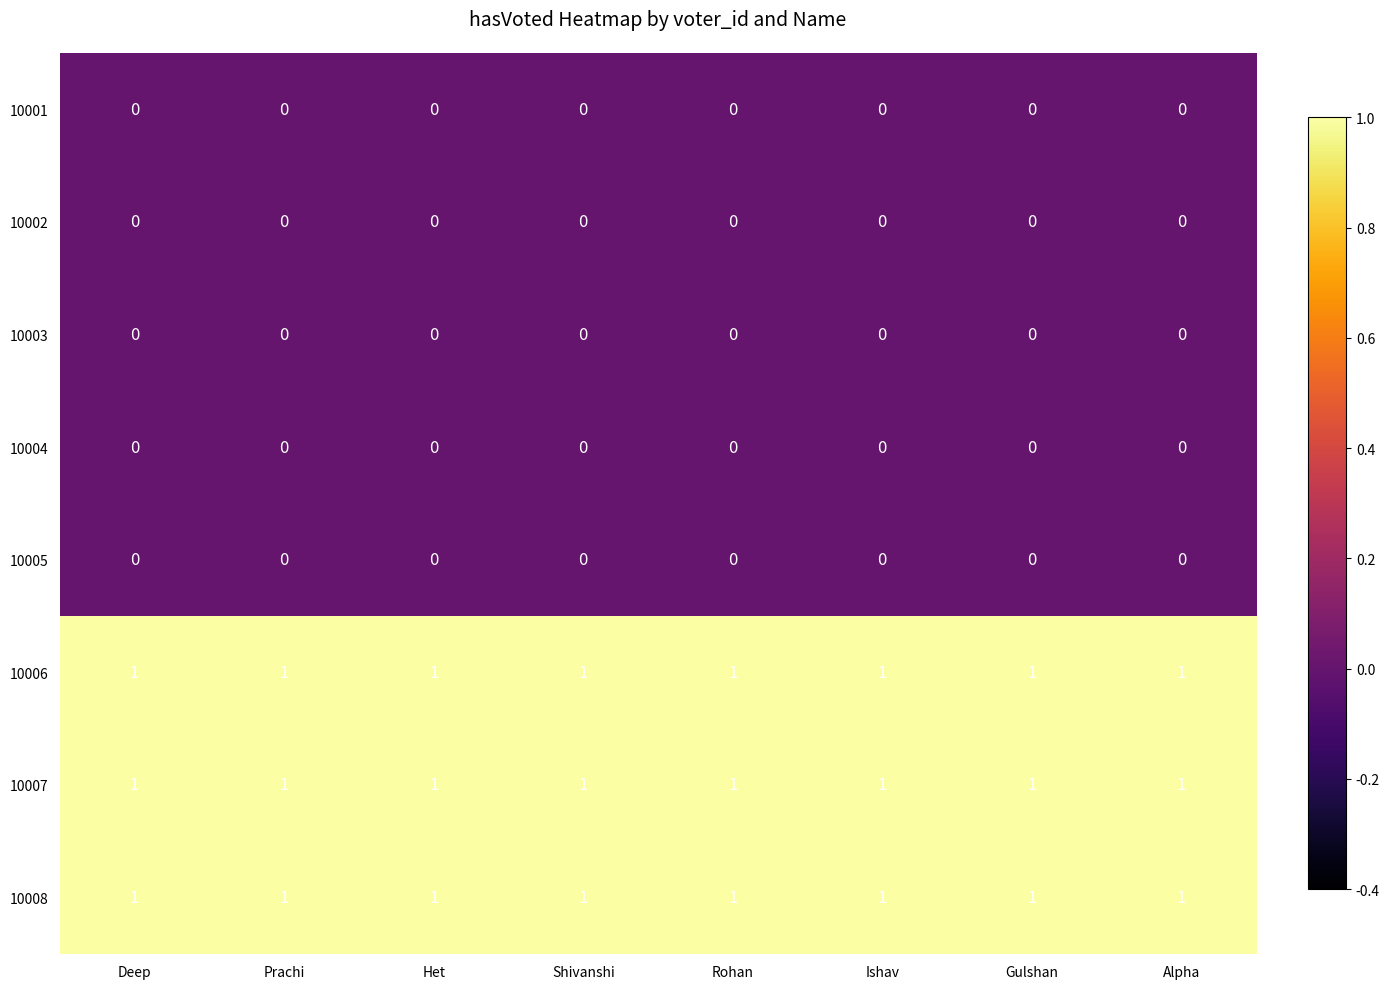

What is the total value across all series at Shivanshi?

3